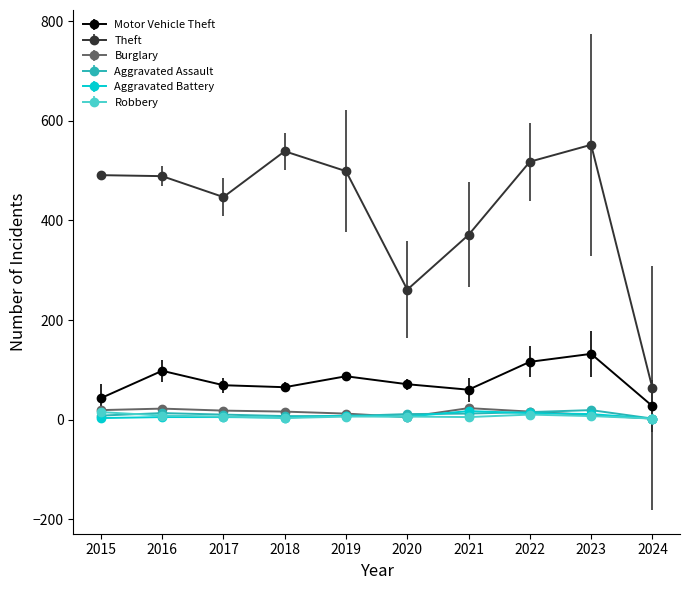

Which series has the widest spread of values?

Theft